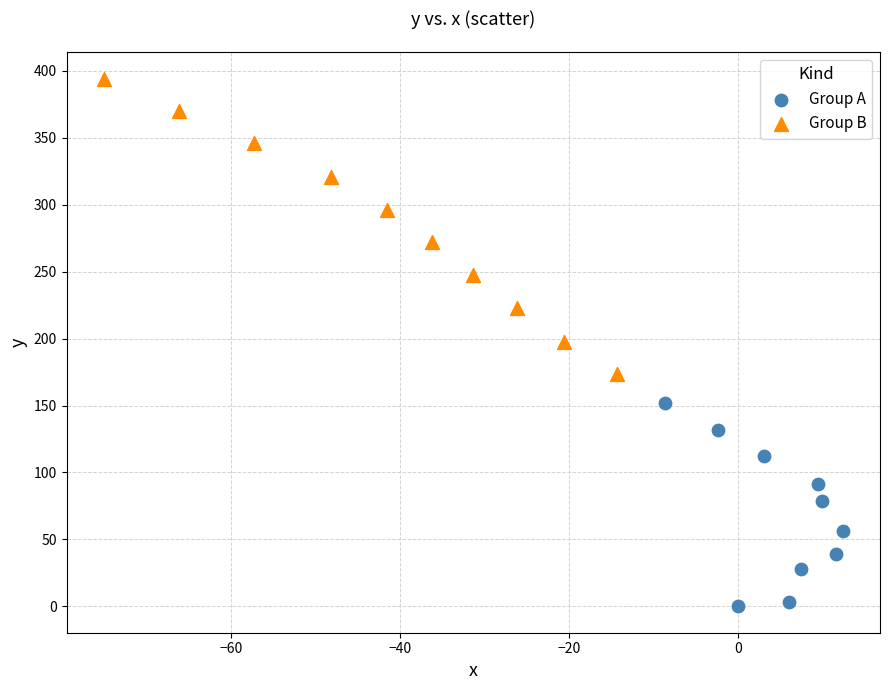

Which series has the widest spread of Y values?

Group B